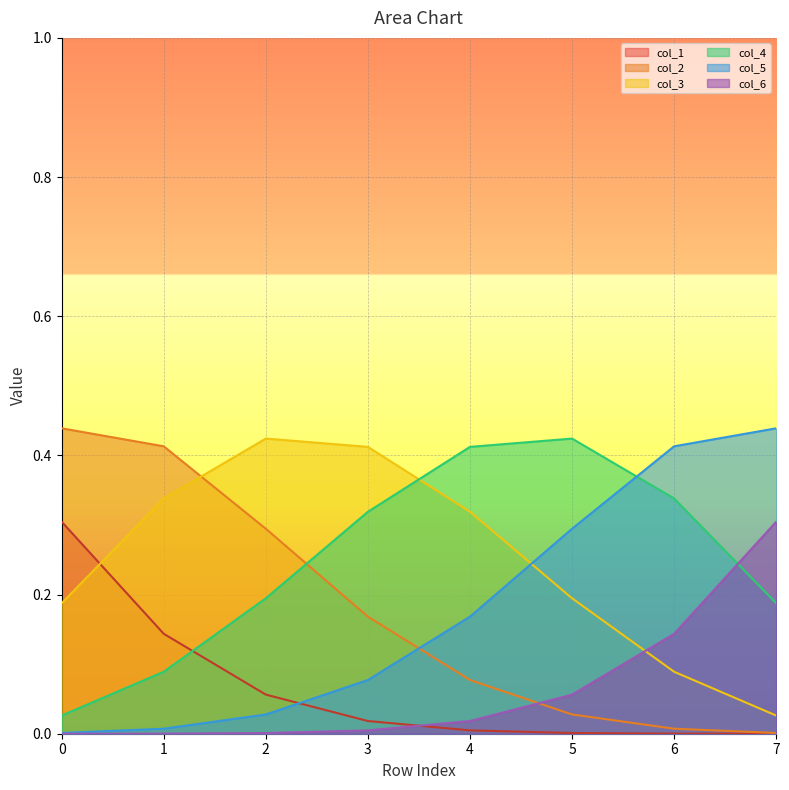

Which series changed the most between 2 and 3?

col_2